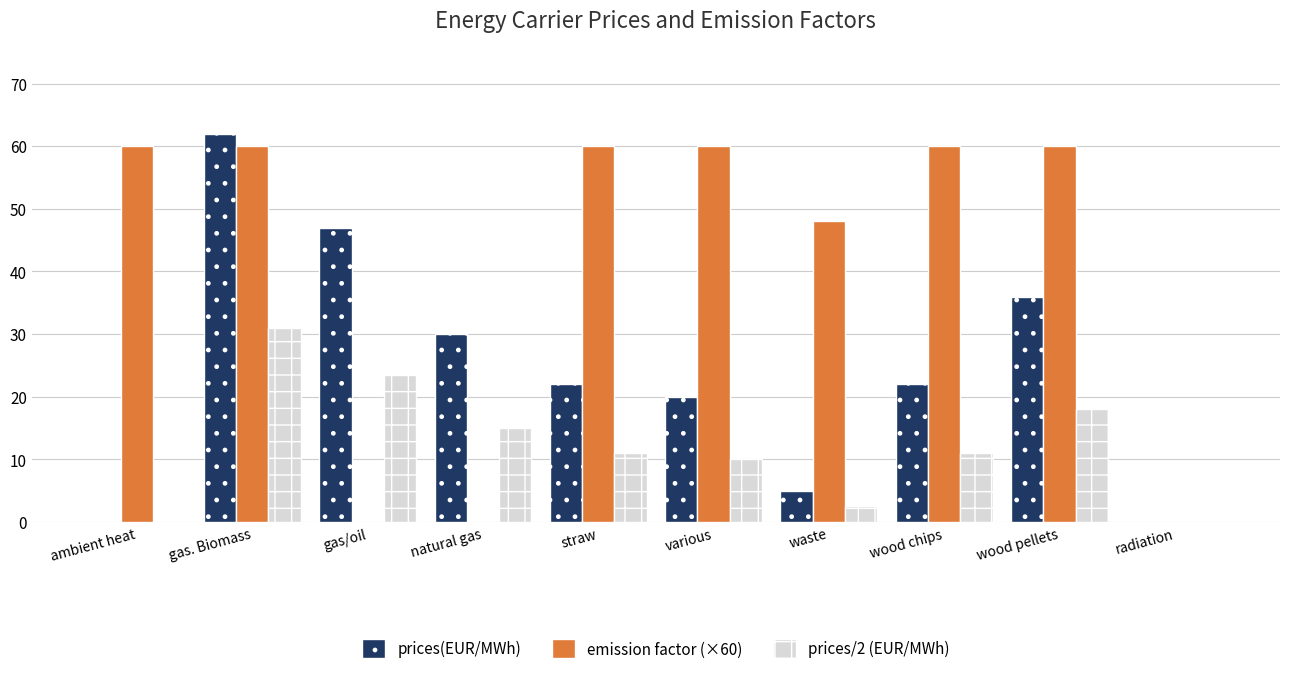

True or false: emission factor (×60) has a value of 68.7 at waste.

False